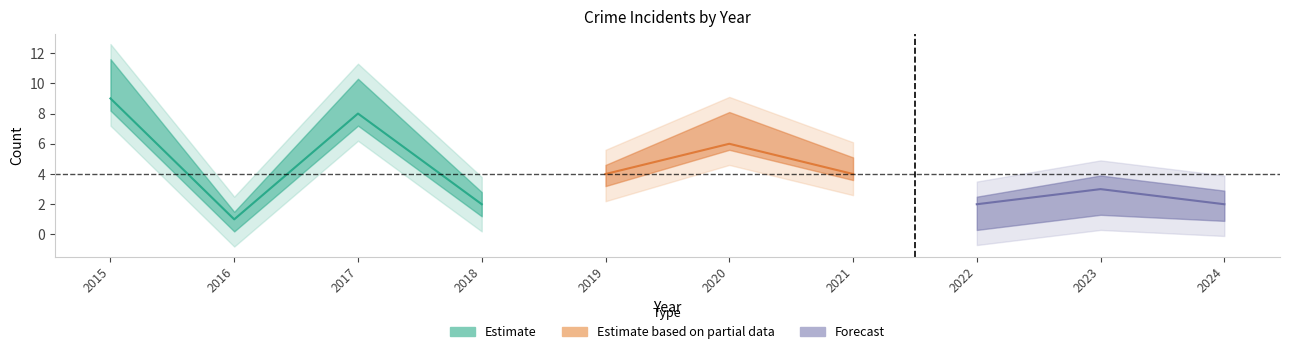

At which category does Aggravated Assault reach its first local peak?

2017